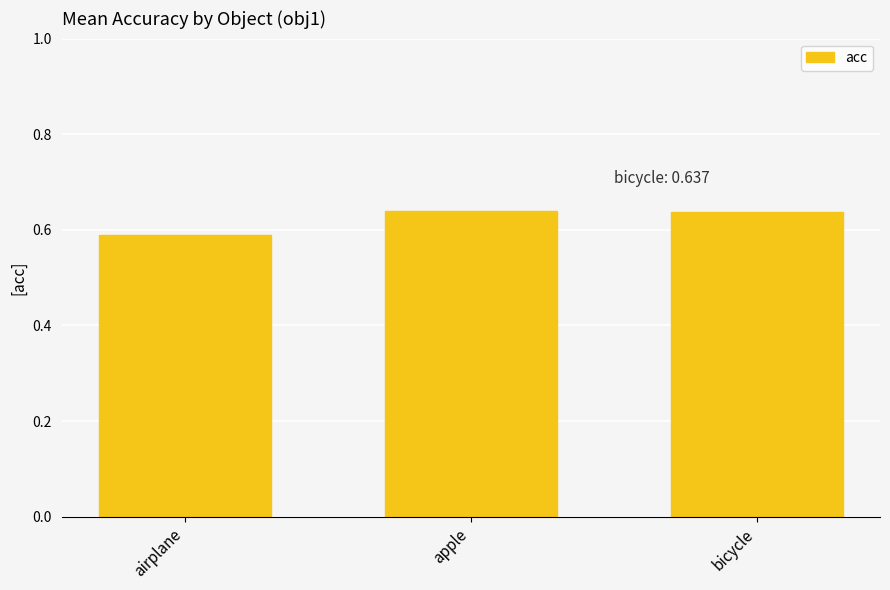

Which category has the lowest value across all series?

airplane